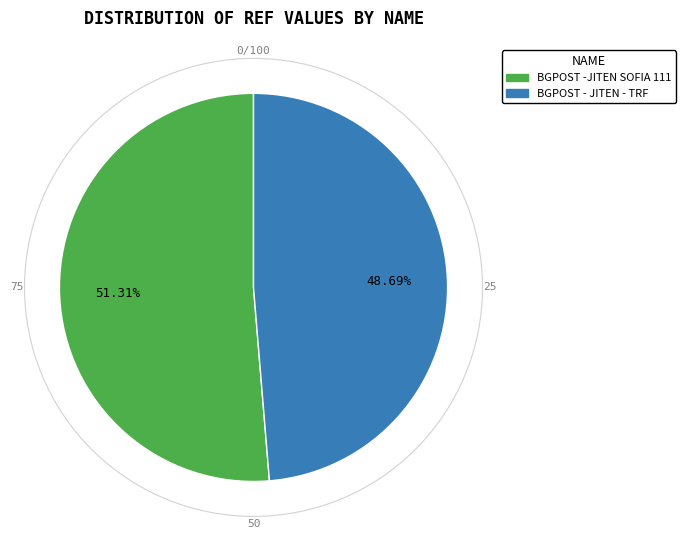

Which slice is the smallest?

BGPOST - JITEN - TRF